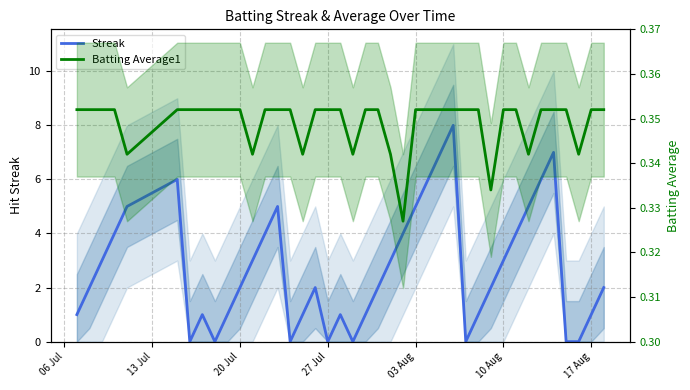

Is it true that Streak equals 3.8 at 36?

False